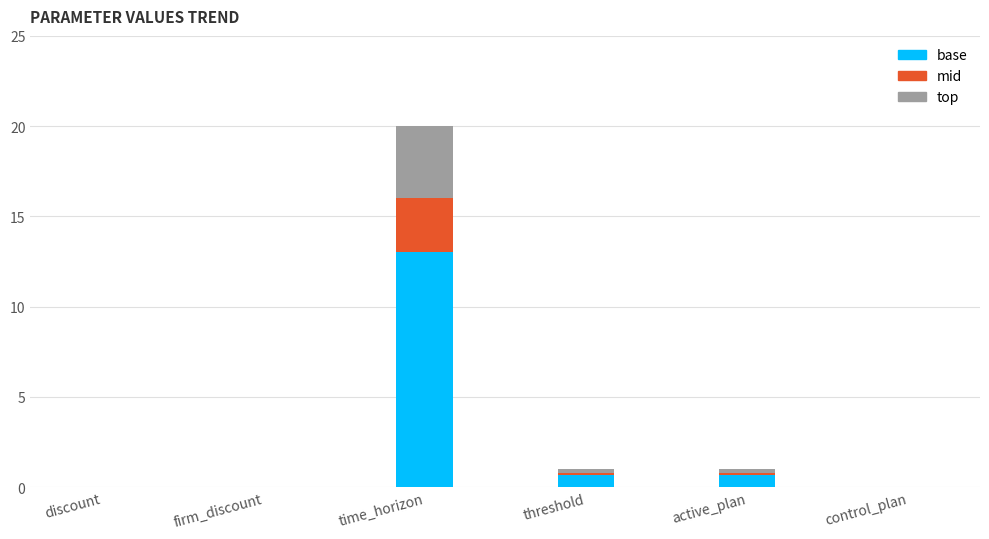

What is the total value across all series at time_horizon?

20.0